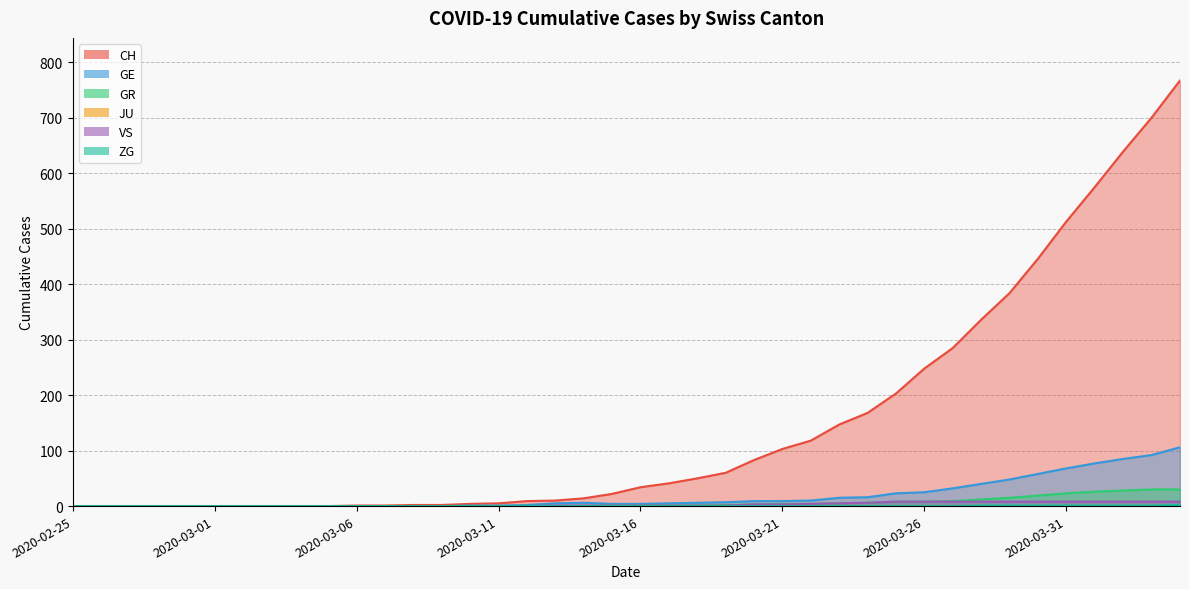

How many series are shown in this chart?

6